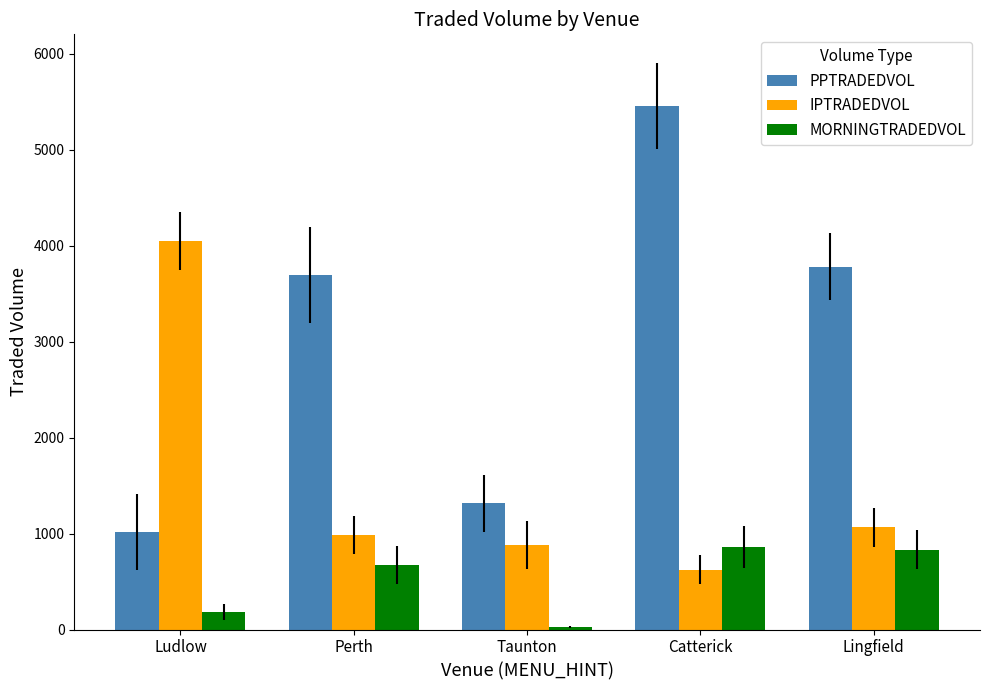

How many series are shown in this chart?

3